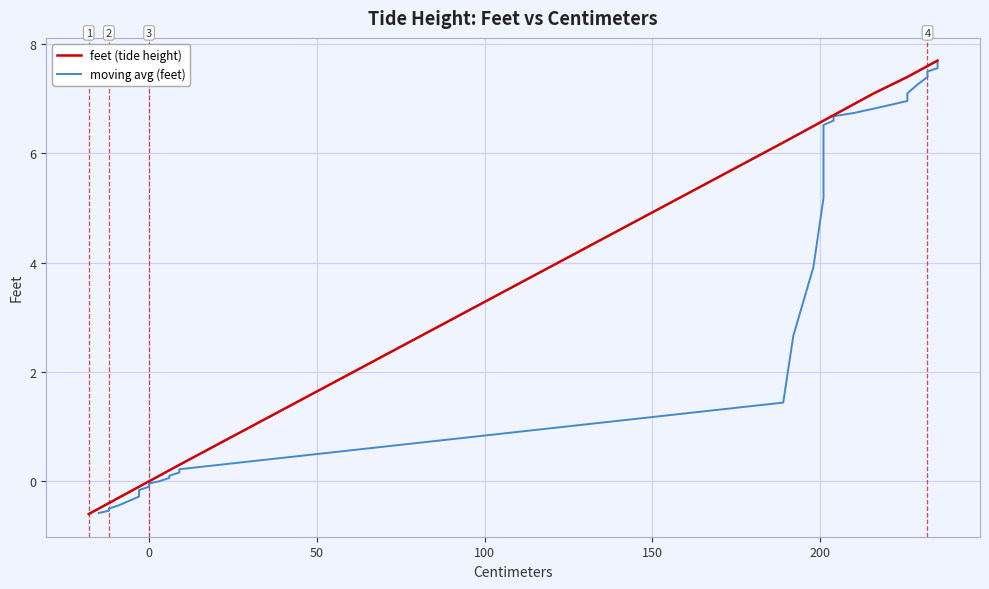

How many data points are above 6?

20